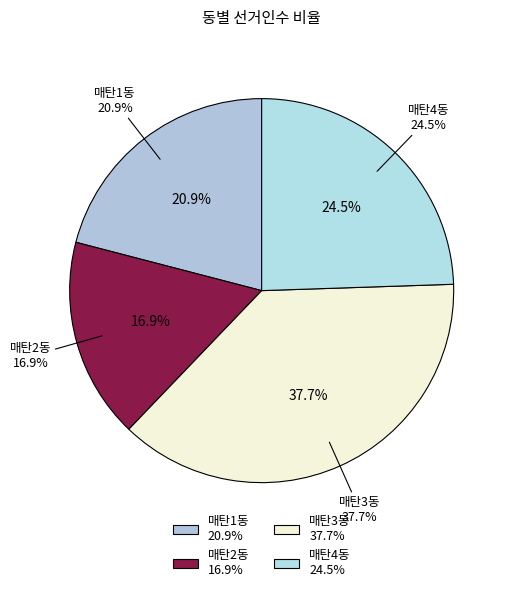

Is it true that 매탄2동 is 17% of the pie?

True